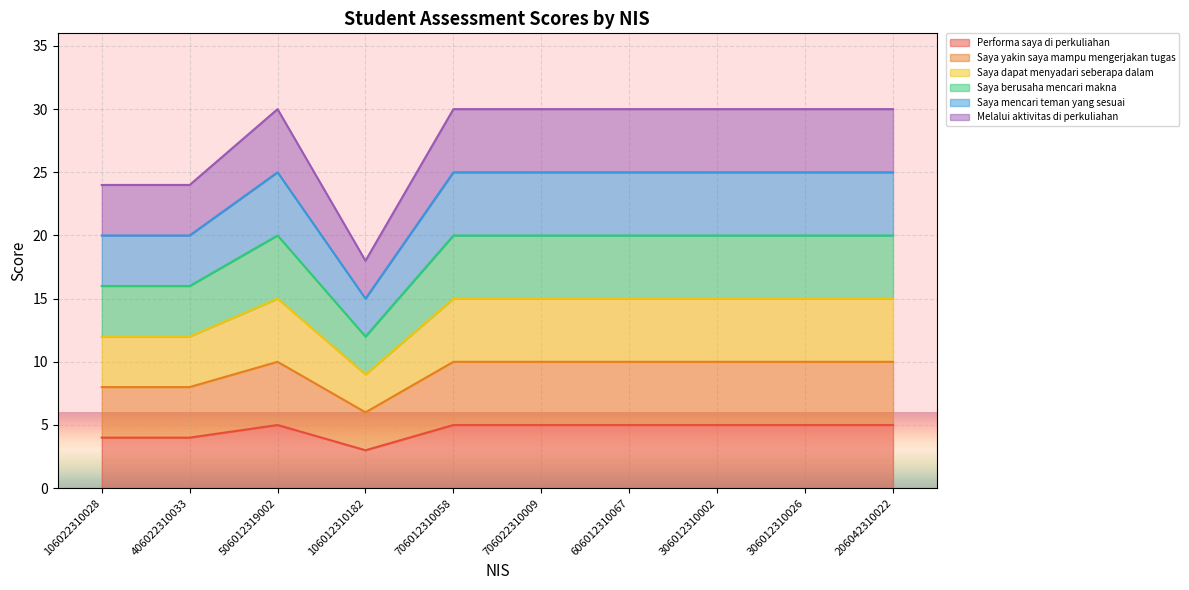

At which category does Performa saya di perkuliahan reach its first local valley?

106012310182